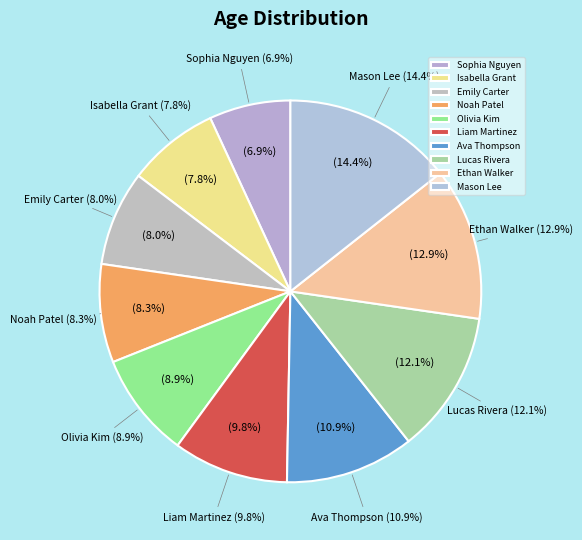

What is the largest slice in the pie chart?

Mason Lee